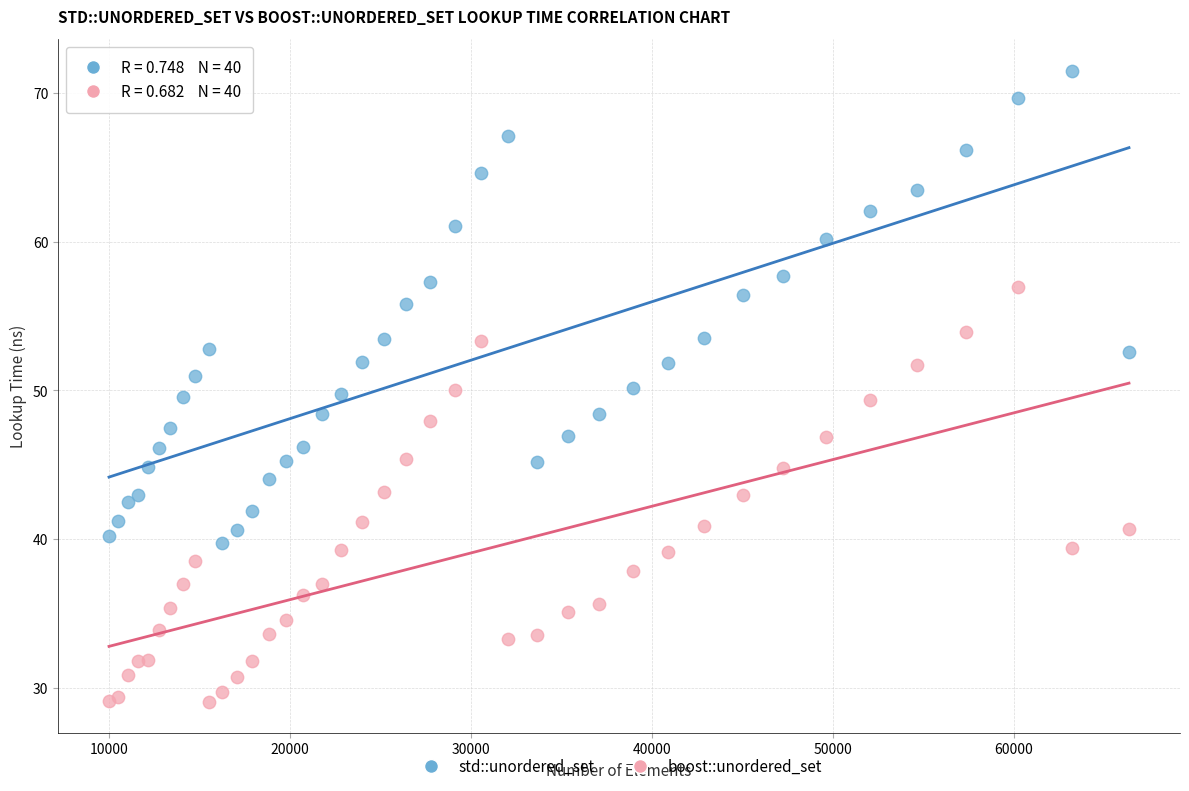

Which series contains the lowest Y value?

boost::unordered_set